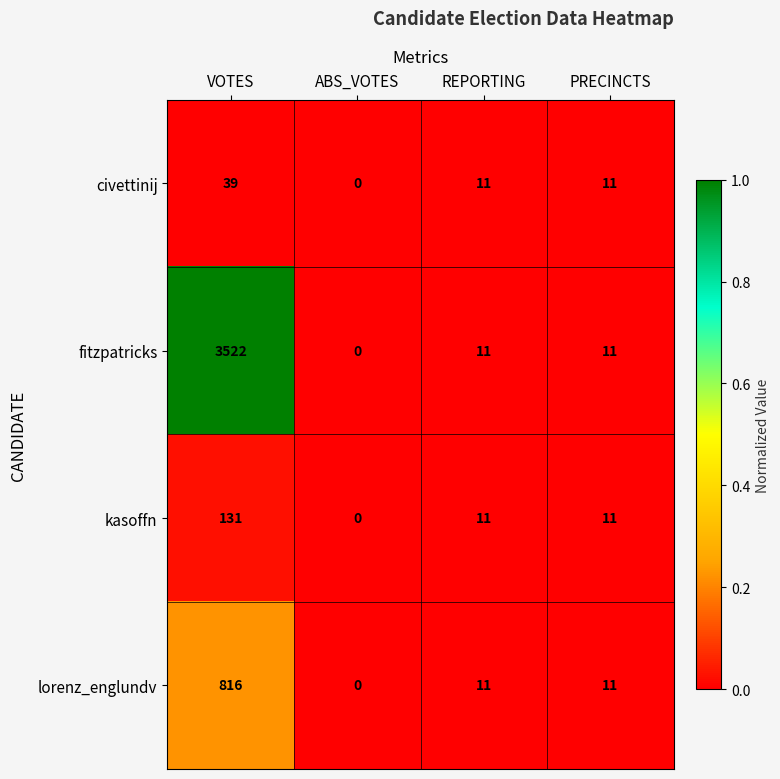

List the series in order of their peak value, lowest first.

civettinij, kasoffn, lorenz_englundv, fitzpatricks